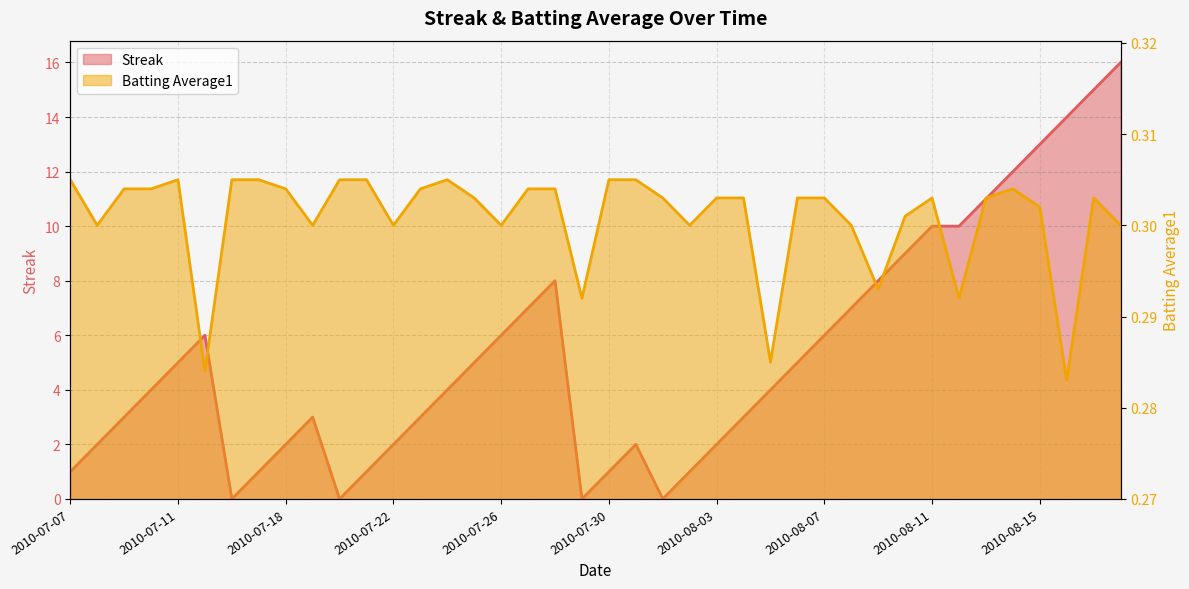

At which category does Batting Average1 reach its first local valley?

2010-07-08